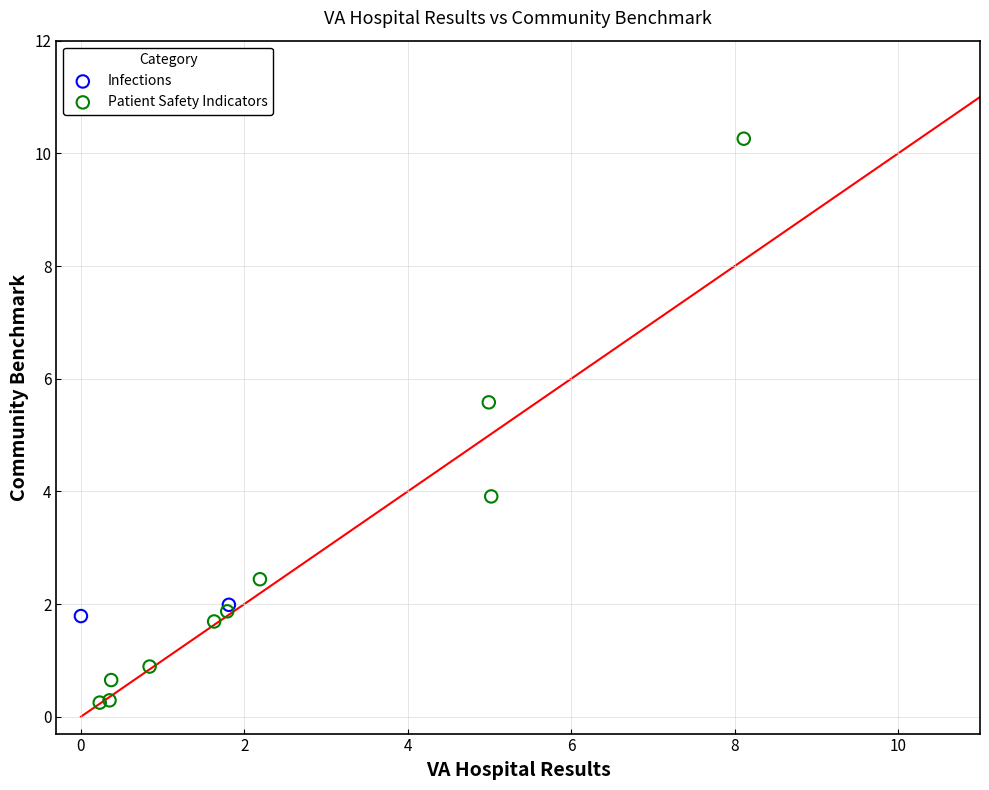

What are all the series names shown in the legend?

Infections, Patient Safety Indicators